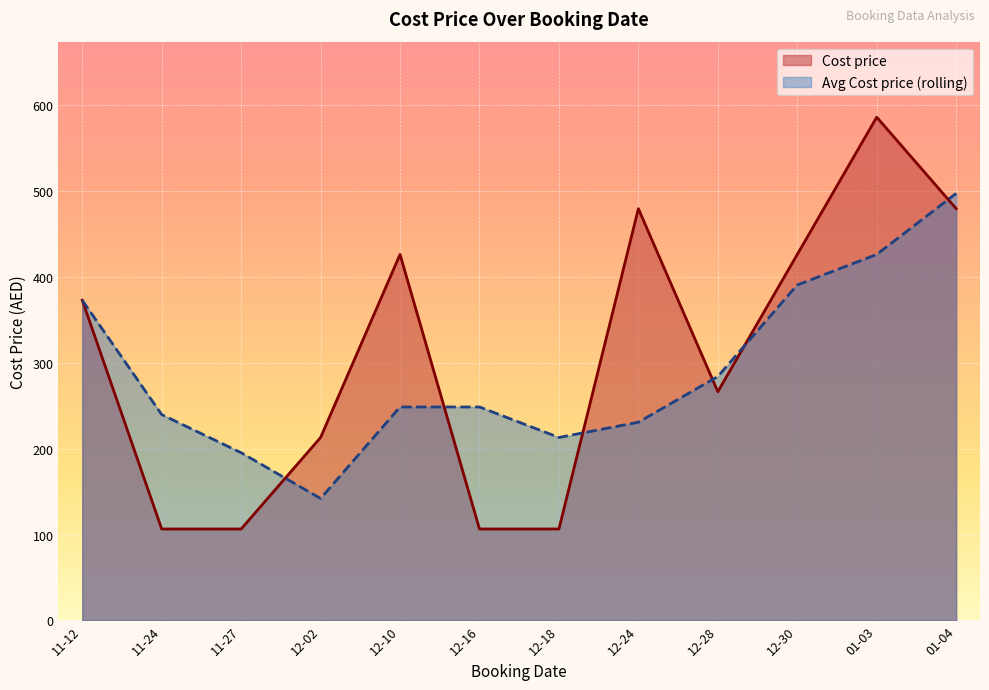

True or false: Sales Price and Cost price intersect in this chart.

False